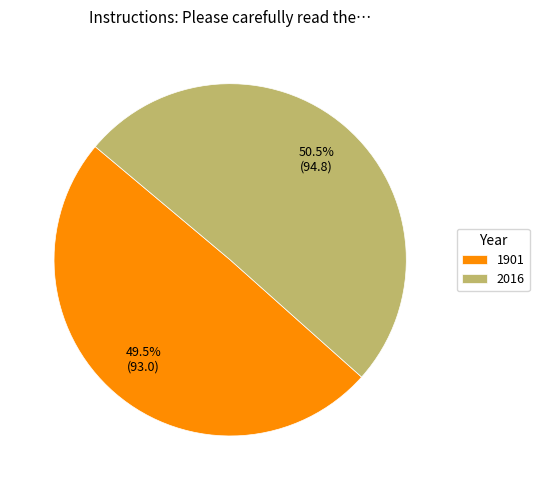

Is it true that 1901 is 35% of the pie?

False